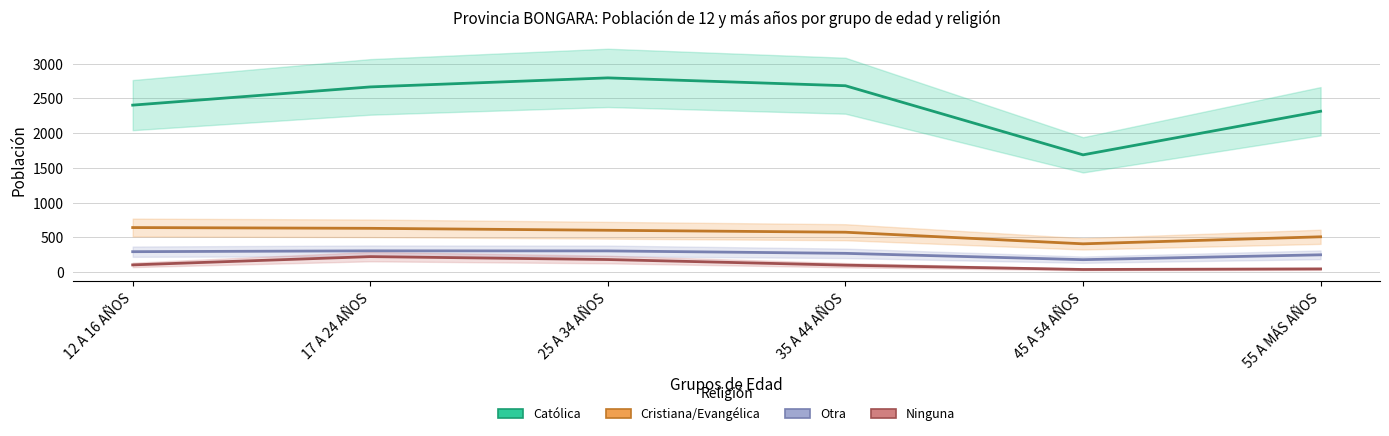

What is the total value across all series at 12 A 16 AÑOS?

3449